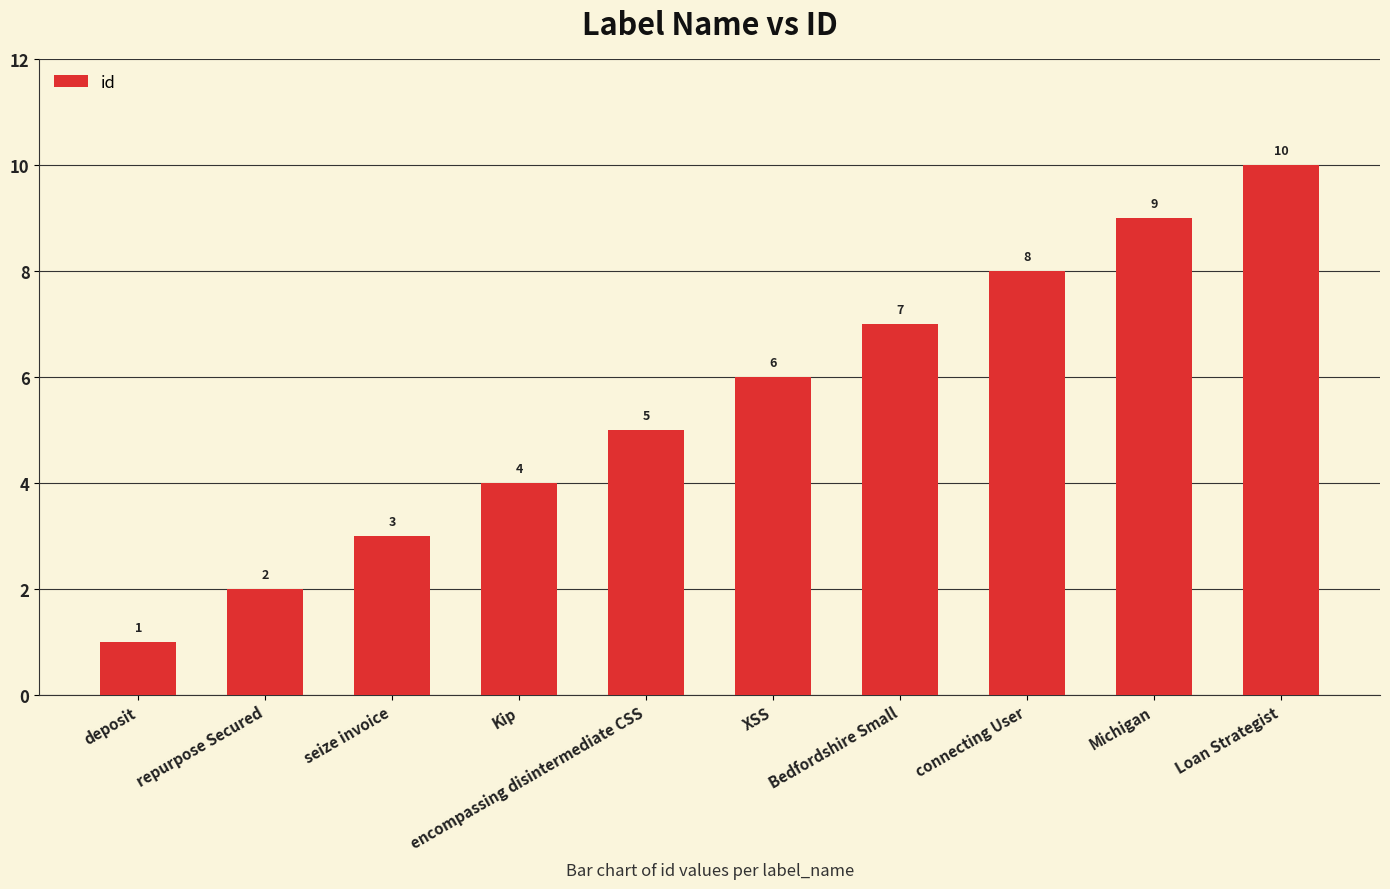

Which label corresponds to the smallest value in the chart?

deposit